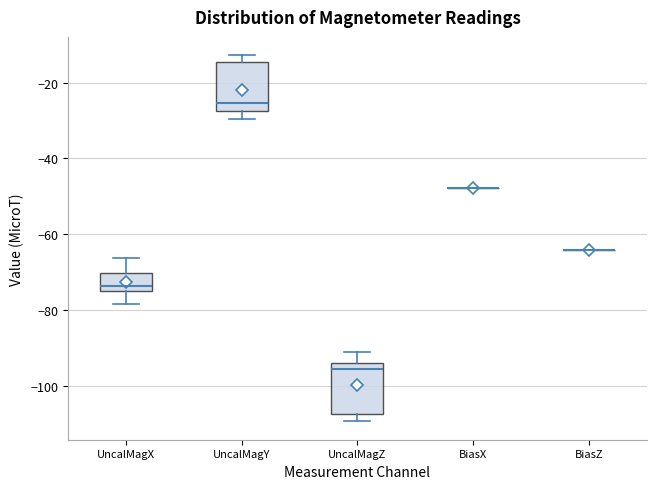

Where does the lower whisker of the box for UncalMagZ end on the y-axis? The values are not printed on the chart, so give them approximately, as read against the axis.

-110